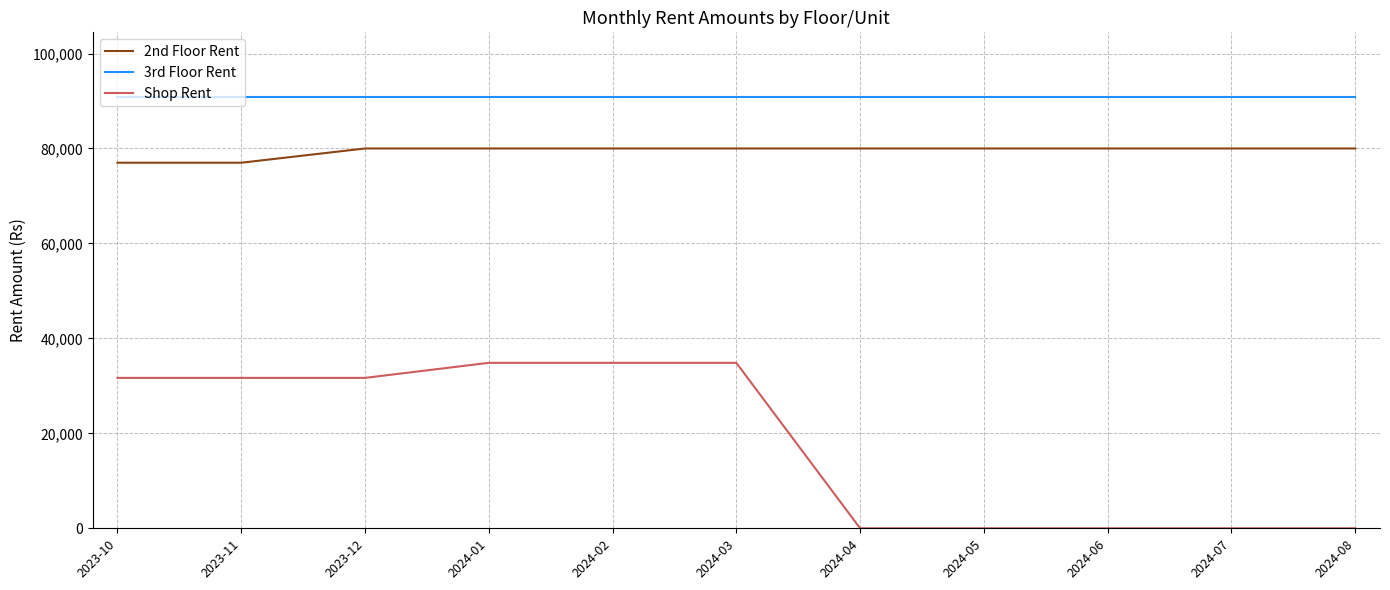

True or false: 2nd Floor Rent and Shop Rent intersect in this chart.

False